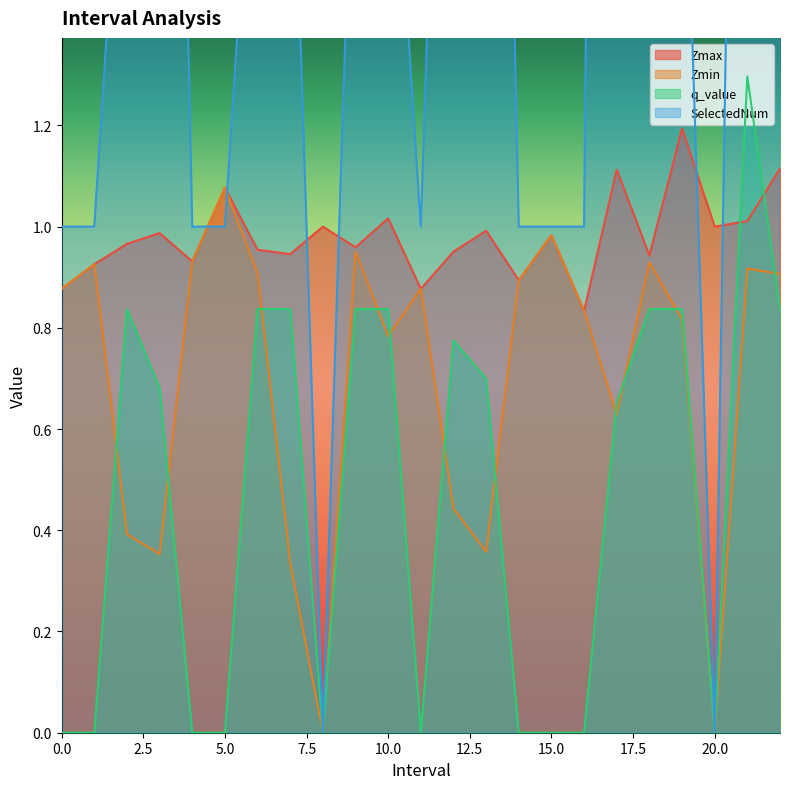

At which category does Zmin reach its first local valley?

3.0